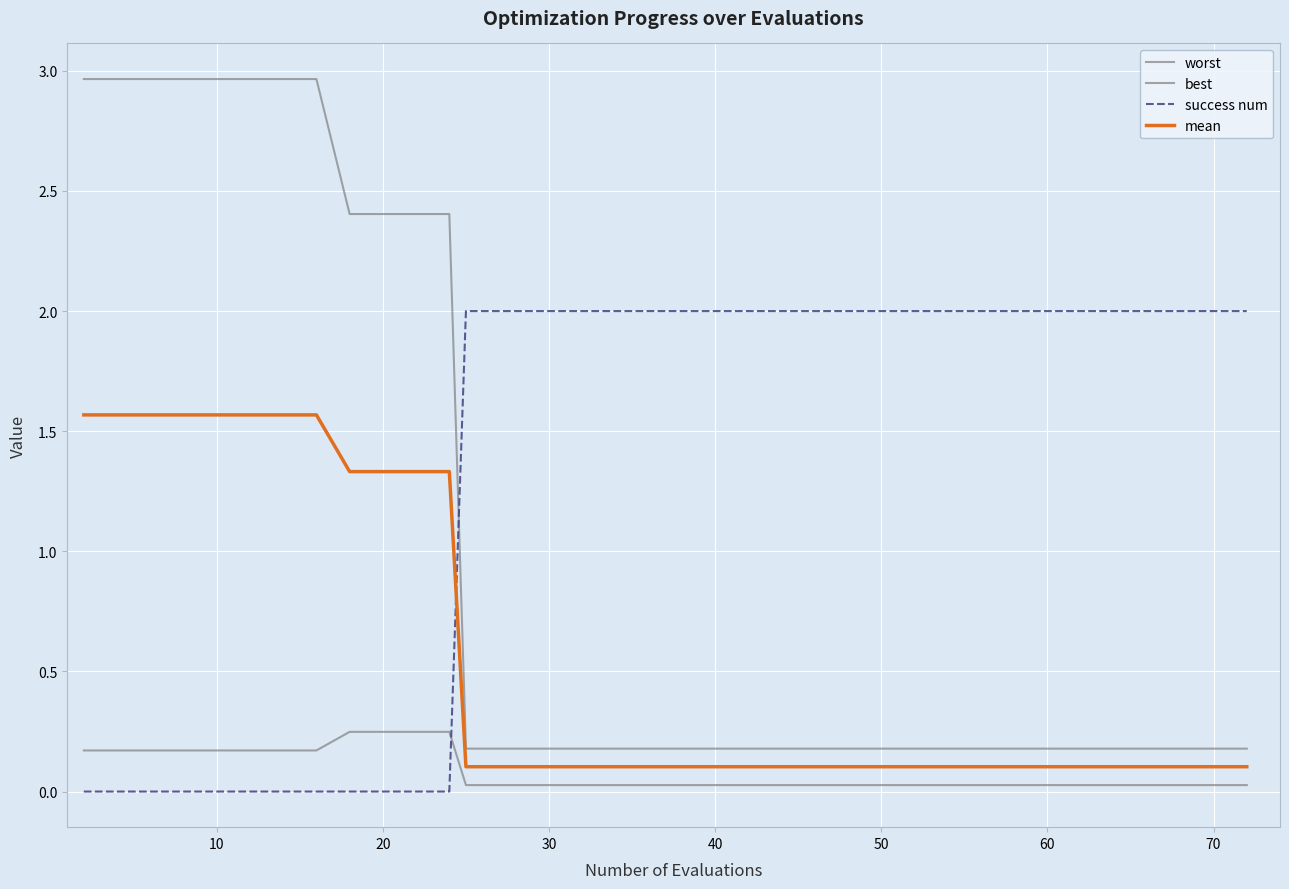

How many lines are shown in the chart?

4